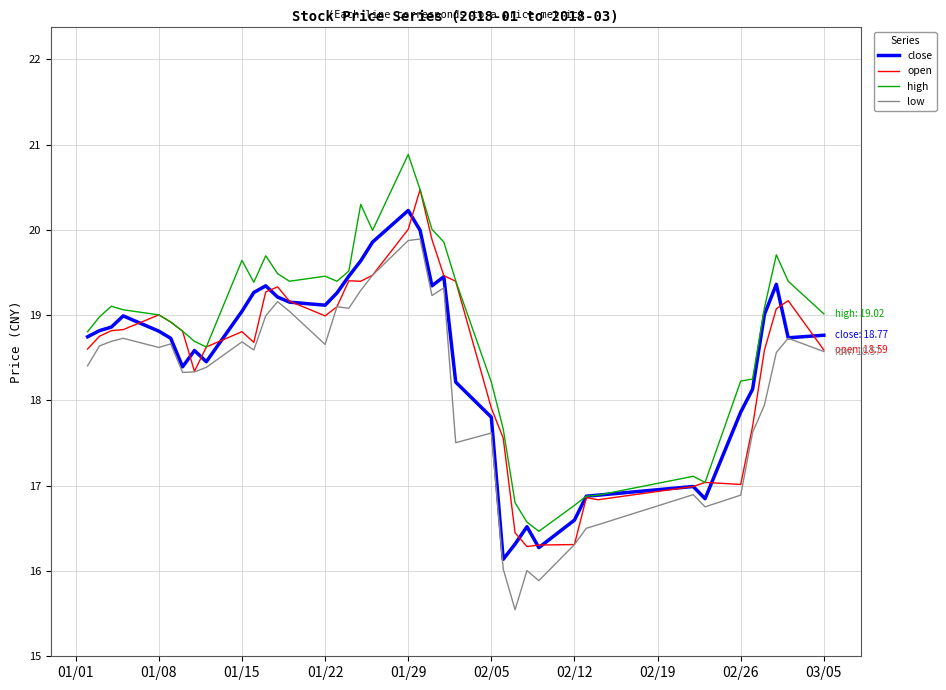

What are all the series names shown in the legend?

close, open, high, low